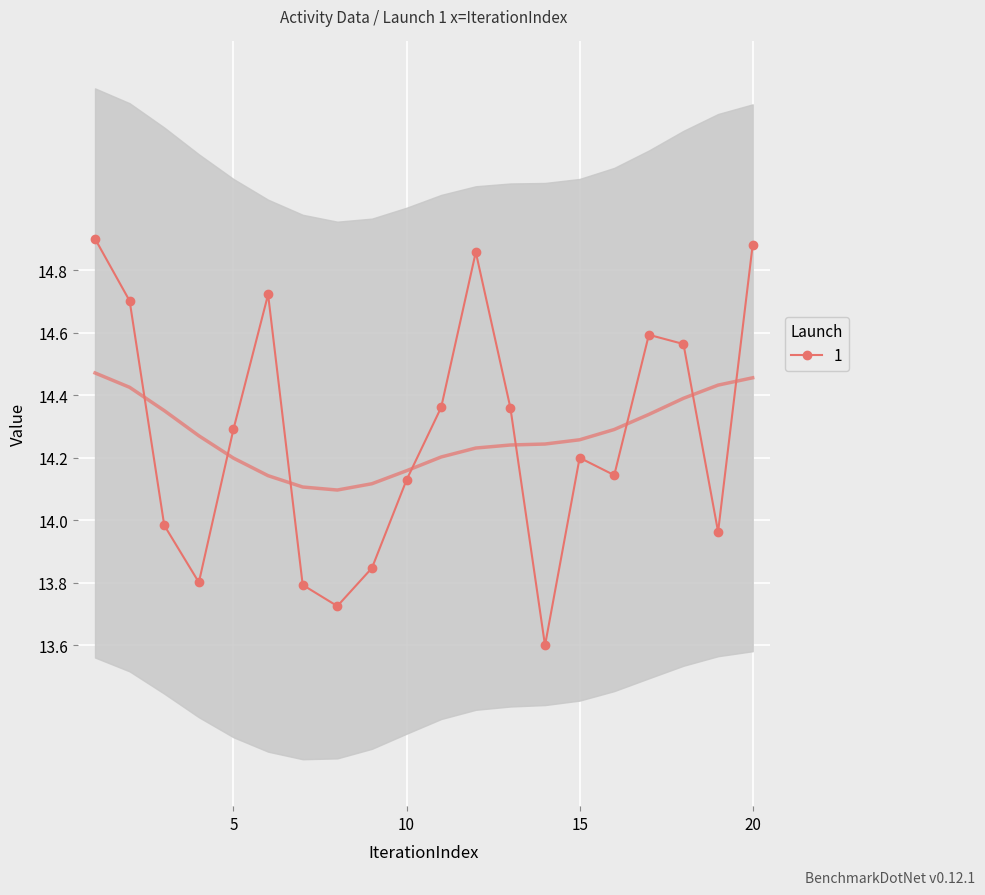

List the labels in order of value, largest first.

1, 20, 12, 6, 2, 17, 18, 11, 13, 5, 15, 16, 10, 3, 19, 9, 4, 7, 8, 14